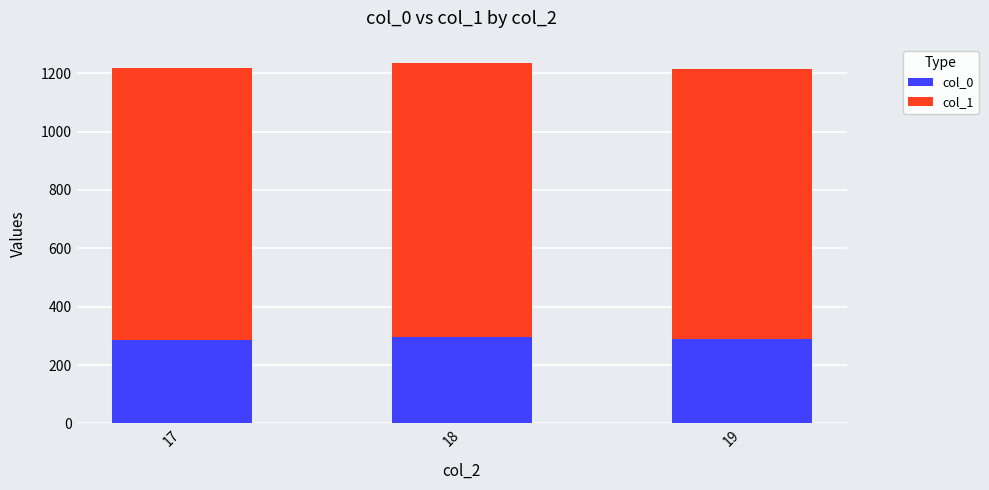

What is the maximum value for col_0?

297.5